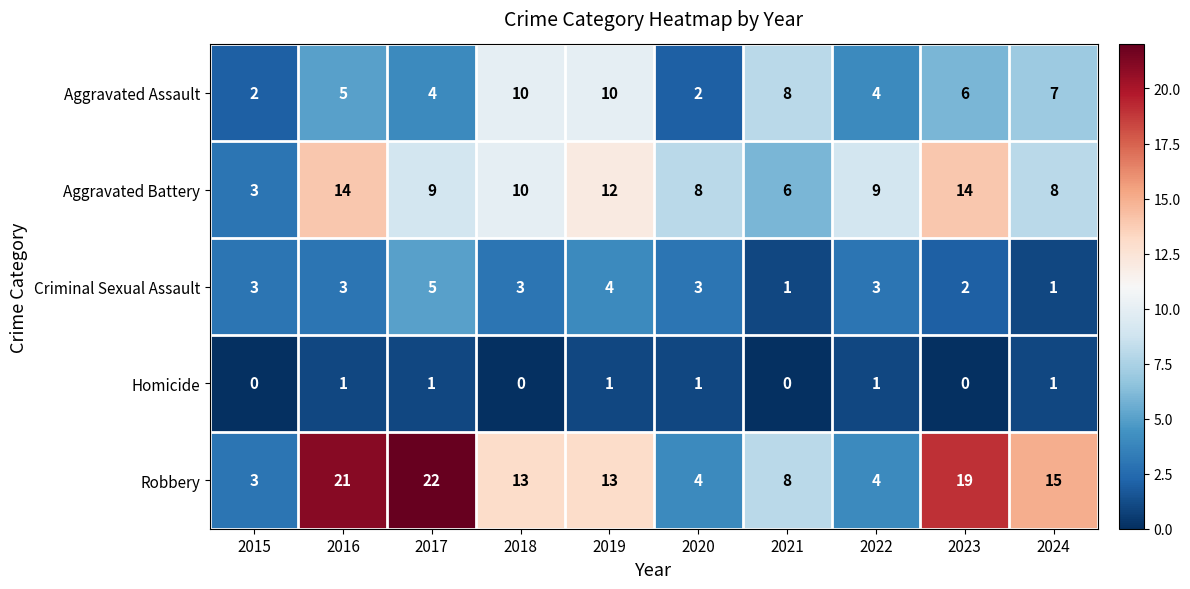

Rank the series by their maximum value, from lowest to highest.

Homicide, Criminal Sexual Assault, Aggravated Assault, Aggravated Battery, Robbery